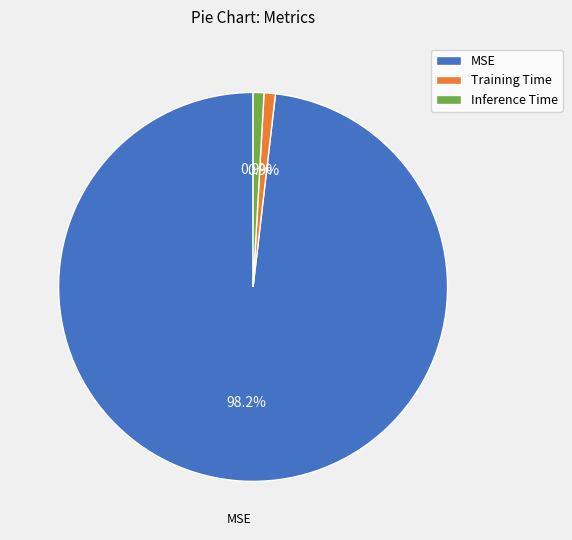

How many slices are in this pie chart?

3